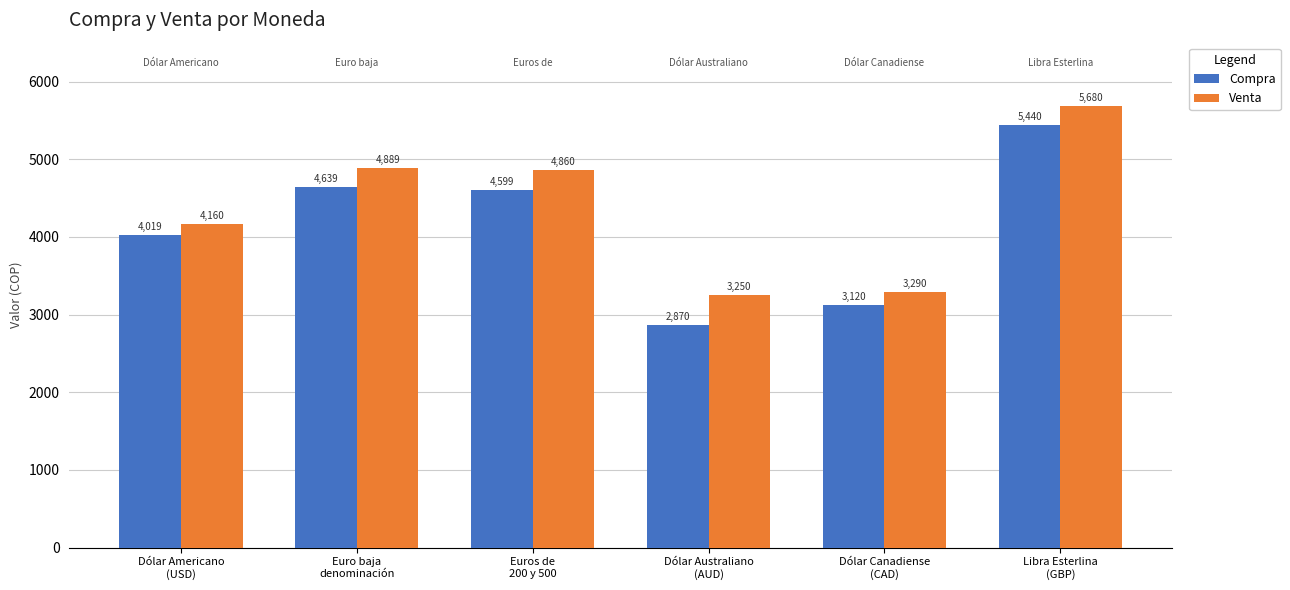

What is the maximum value for Compra?

5440